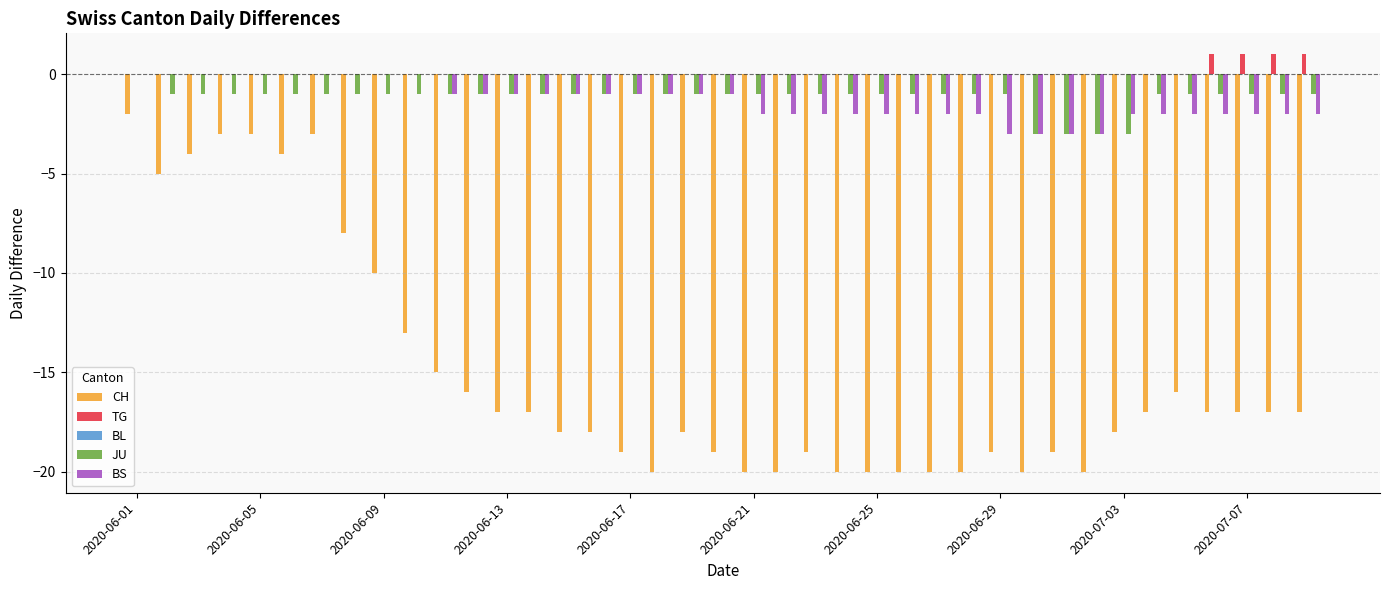

Which series has the largest total across all categories?

TG